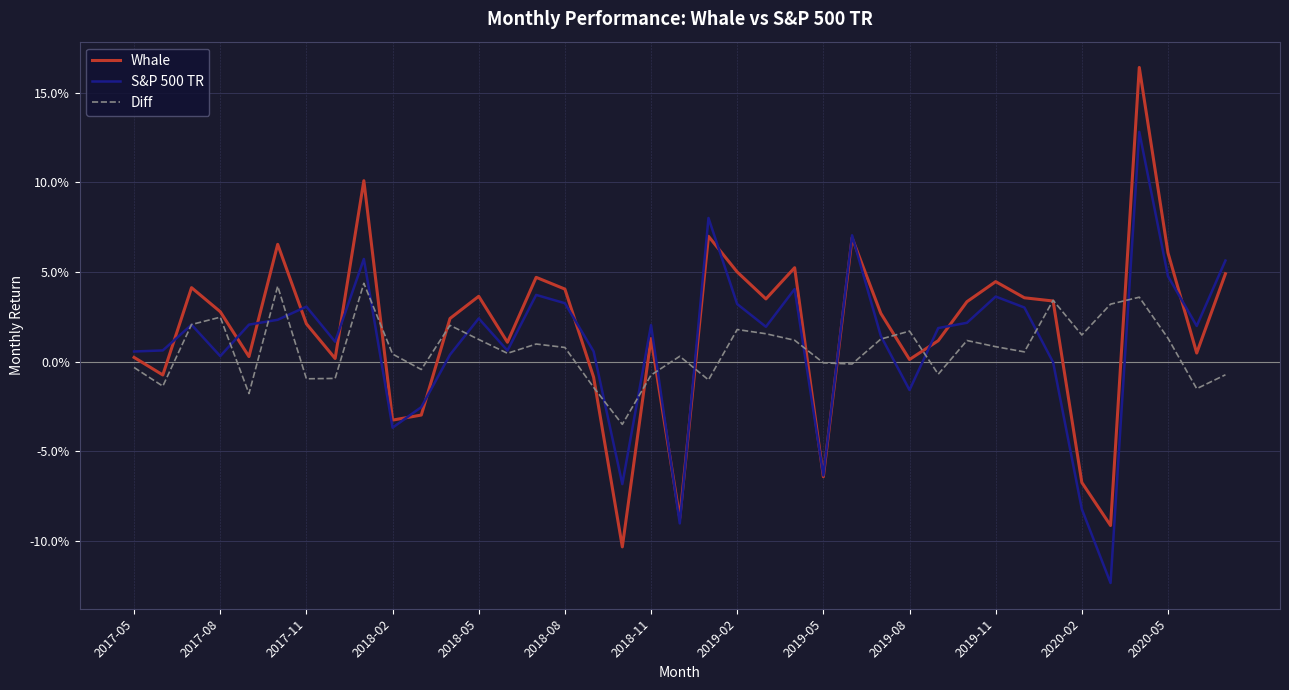

Does the chart have visible grid lines?

Yes